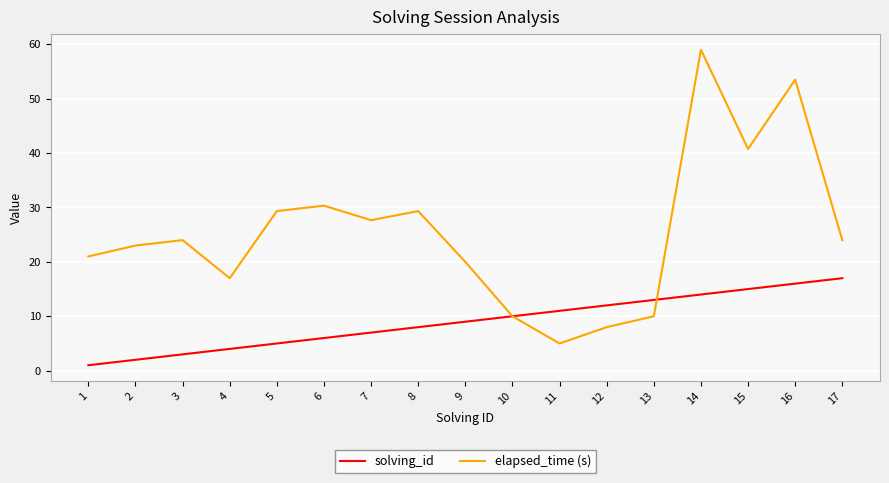

Is this an area chart (filled region under the line)?

No